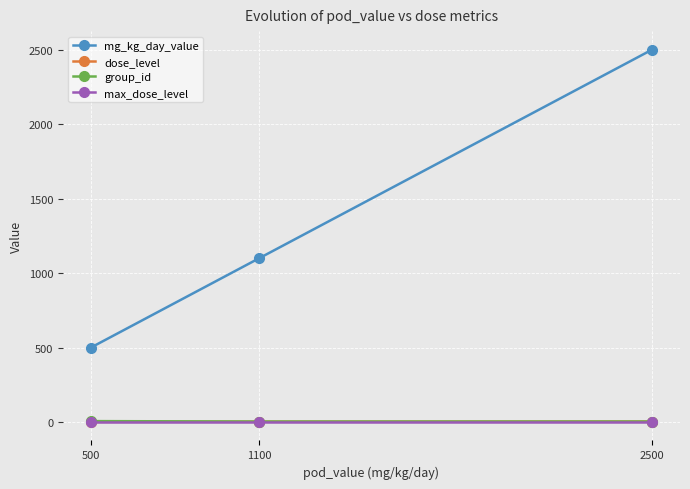

The dose_level series shows 1 at 500. True or false?

True